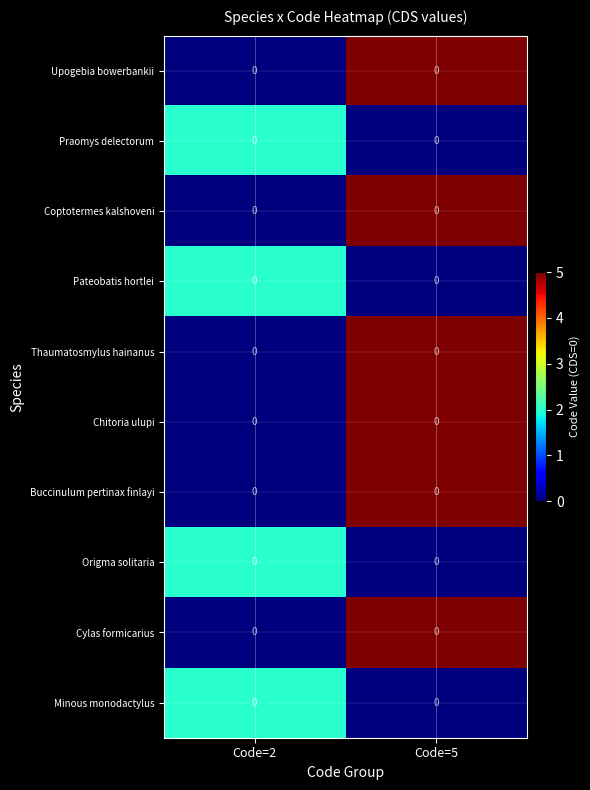

What is the sum of all Minous monodactylus values?

2